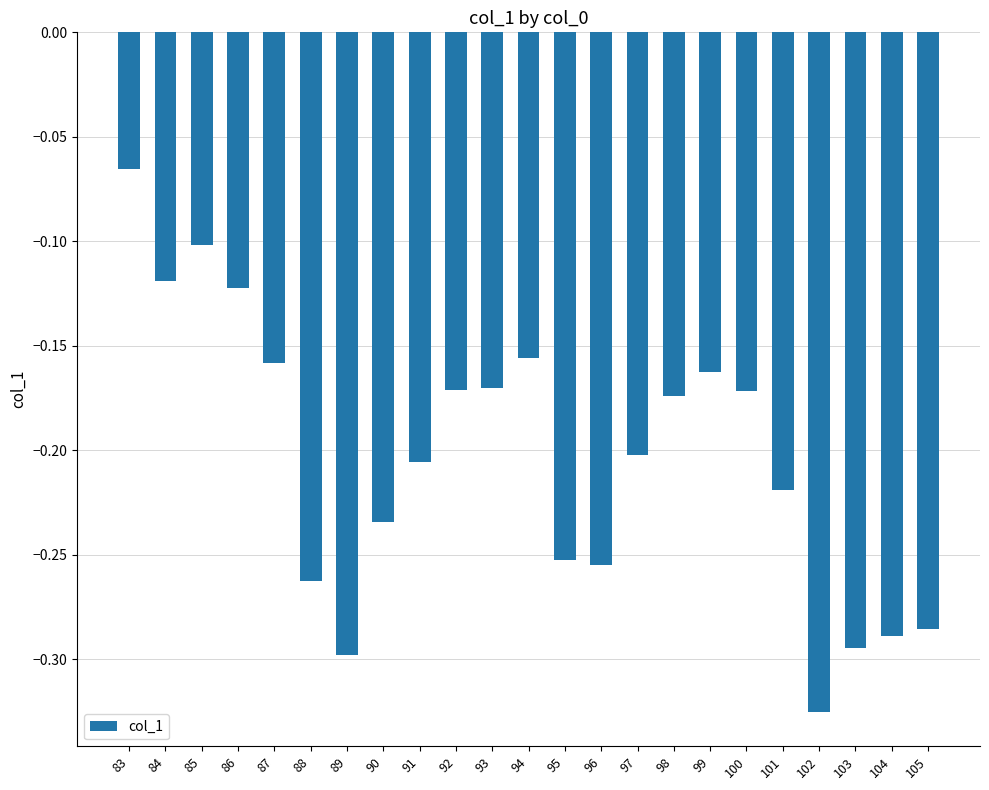

At which category does the chart reach its minimum across all series?

102